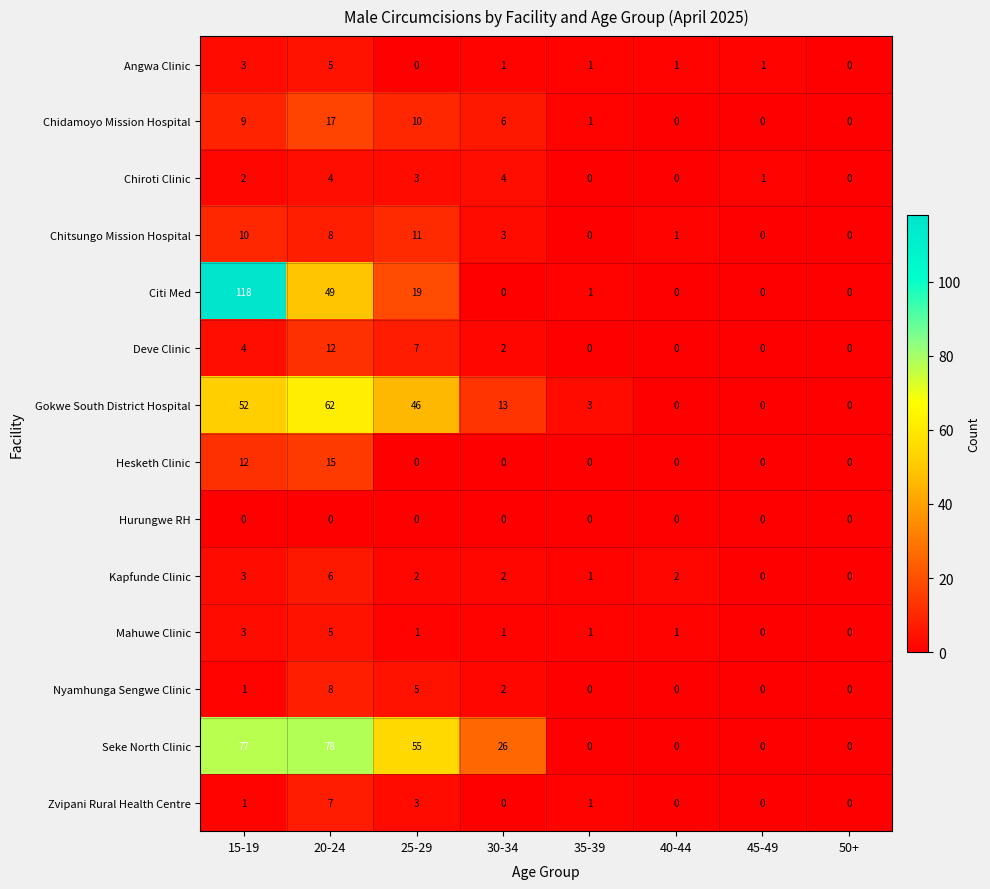

The value of Deve Clinic at 50+ is 0. True or false?

True